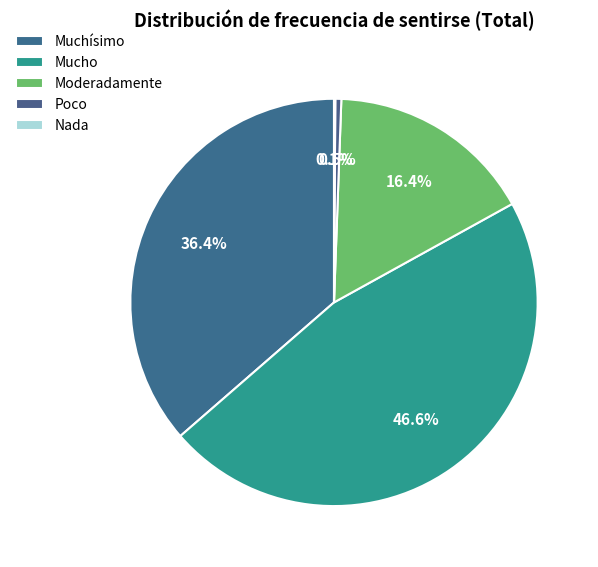

Is it true that Moderadamente is 25% of the pie?

False